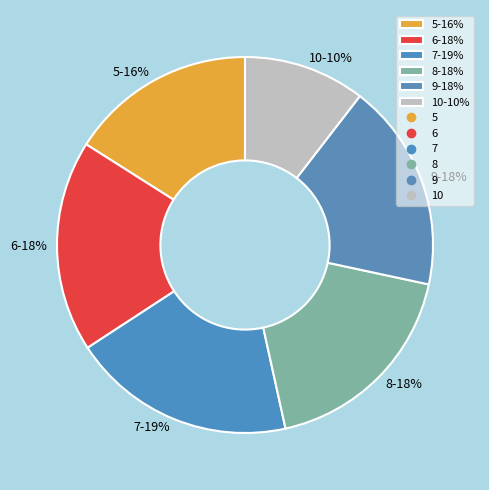

How many slices are in this pie chart?

6